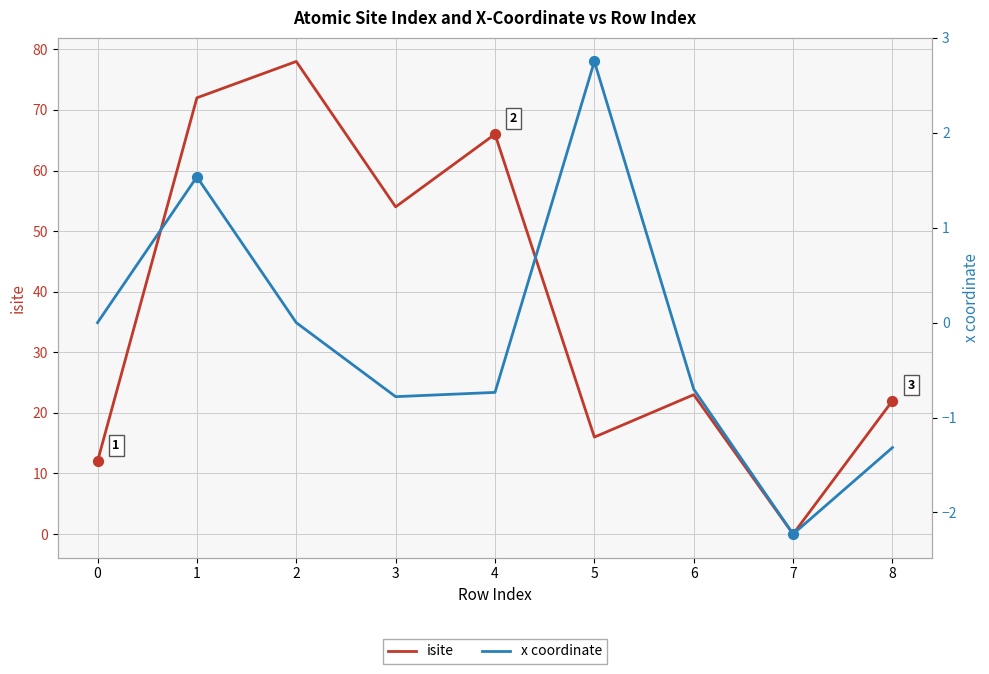

What is the total value across all series at 2?

78.0